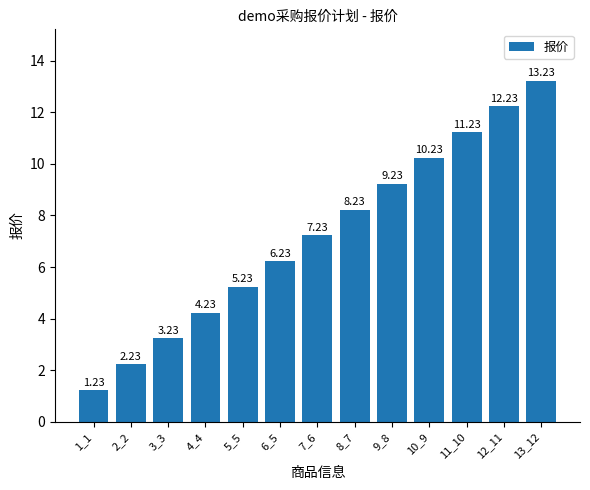

Is it true that the value at 9_8 is 14.7?

False